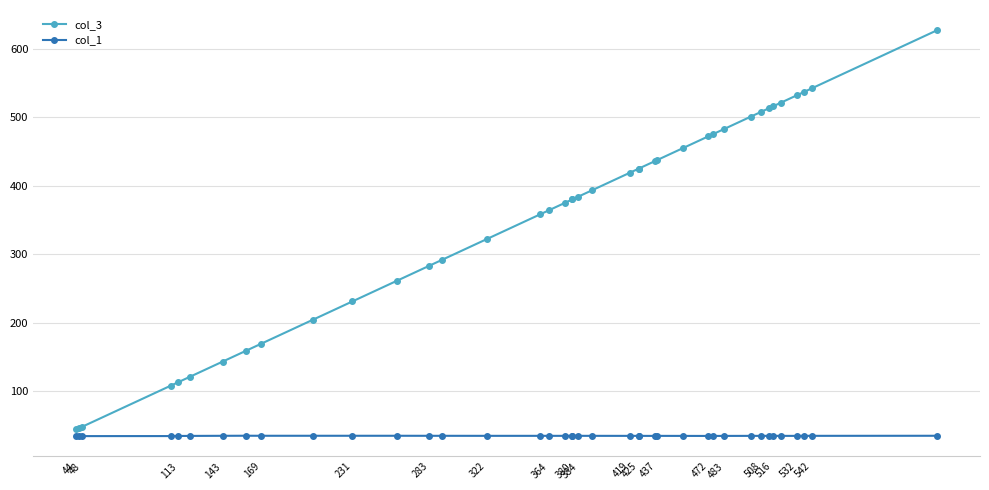

How many data points in col_3 are less than 384?

20